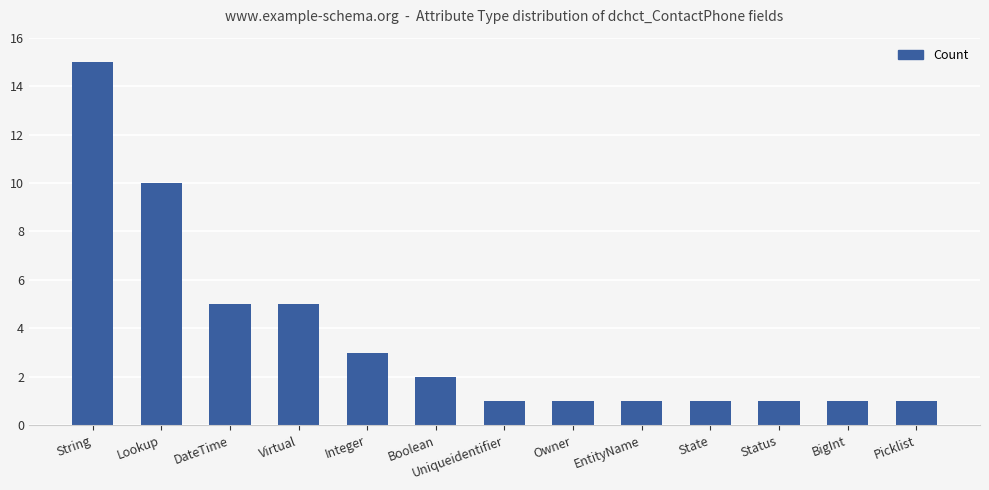

What is the ratio of the value at String to the value at State?

15.0